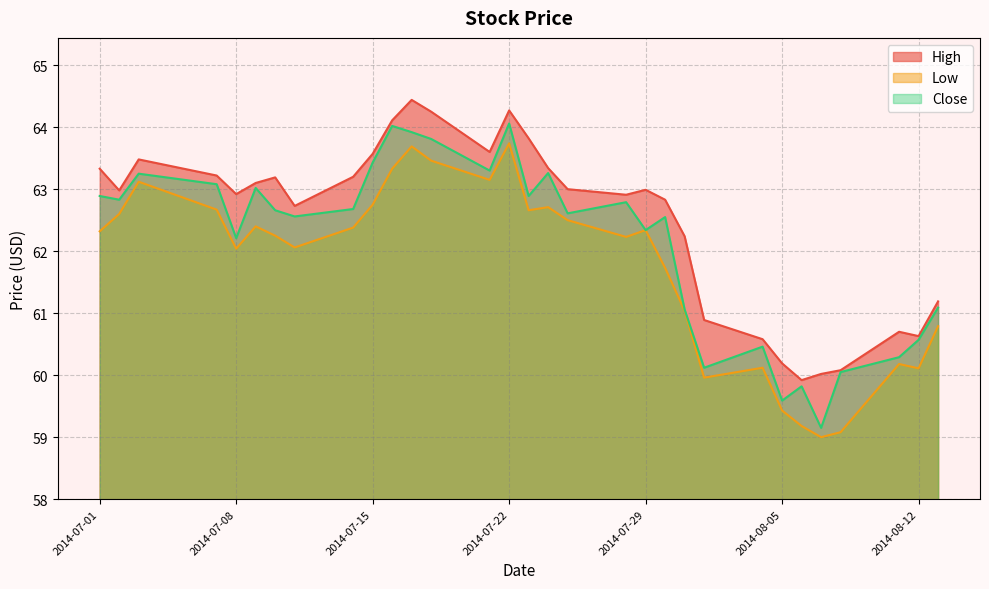

Is it true that High equals 63.2 at 2014-07-10?

True